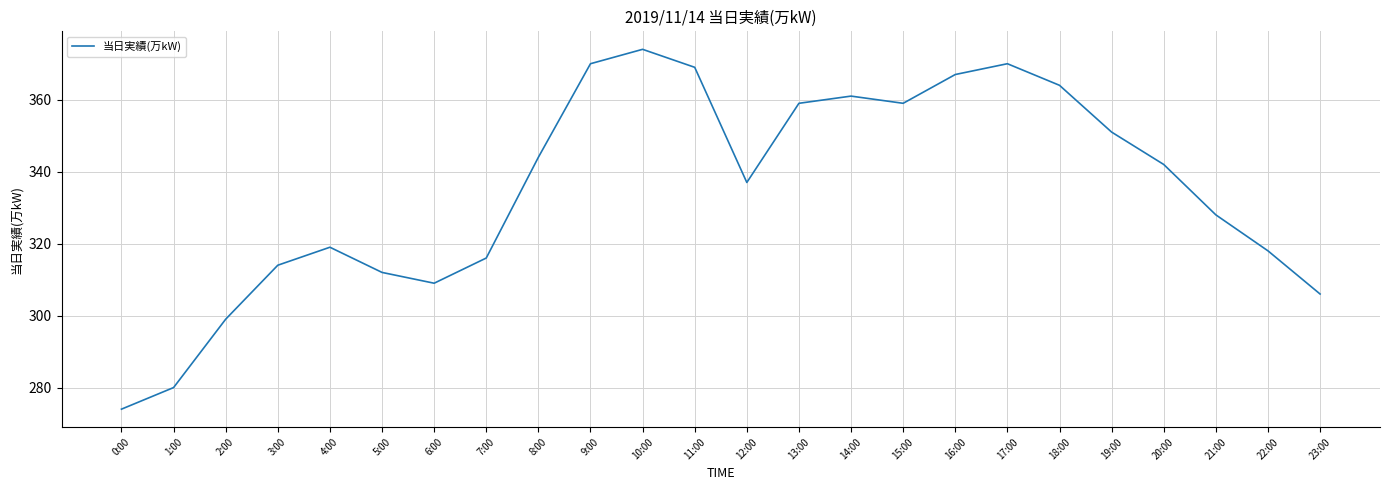

What is the sum of the values at 16:00 and 13:00?

726